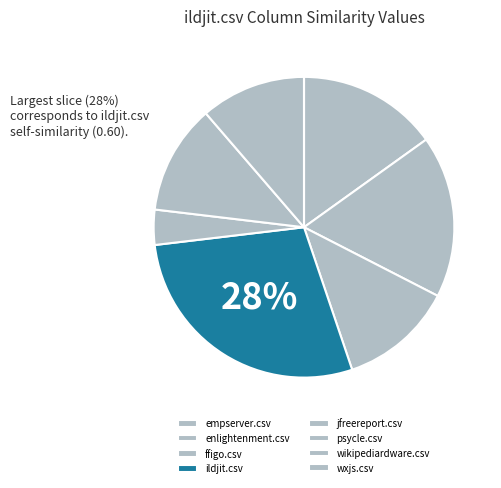

Rank the categories by value from lowest to highest.

wxjs.csv, jfreereport.csv, wikipediardware.csv, psycle.csv, ffigo.csv, empserver.csv, enlightenment.csv, ildjit.csv